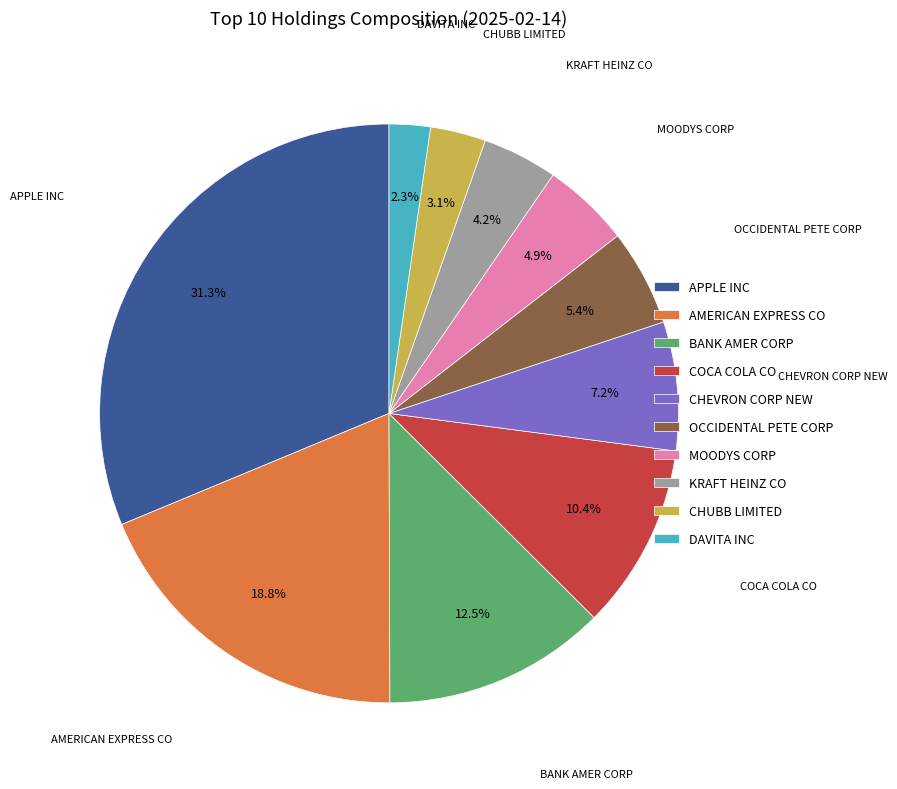

Count the number of slices in the pie.

10